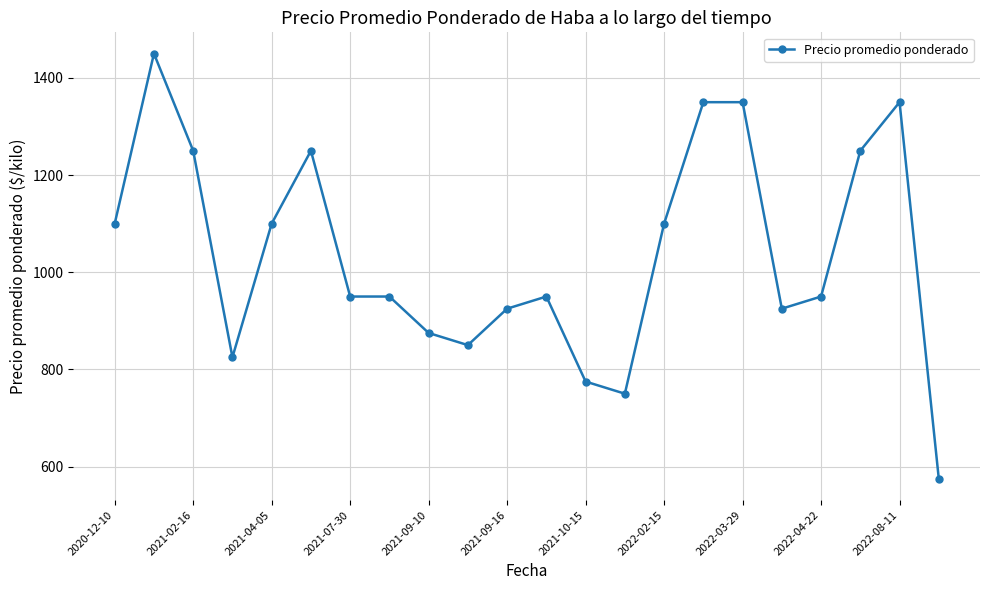

Reading left to right, transcribe all the data shown in this chart.

1100	1450	1250	825	1100	1250	950	950	875	850	925	950	775	750	1100	1350	1350	925	950	1250	1350	575